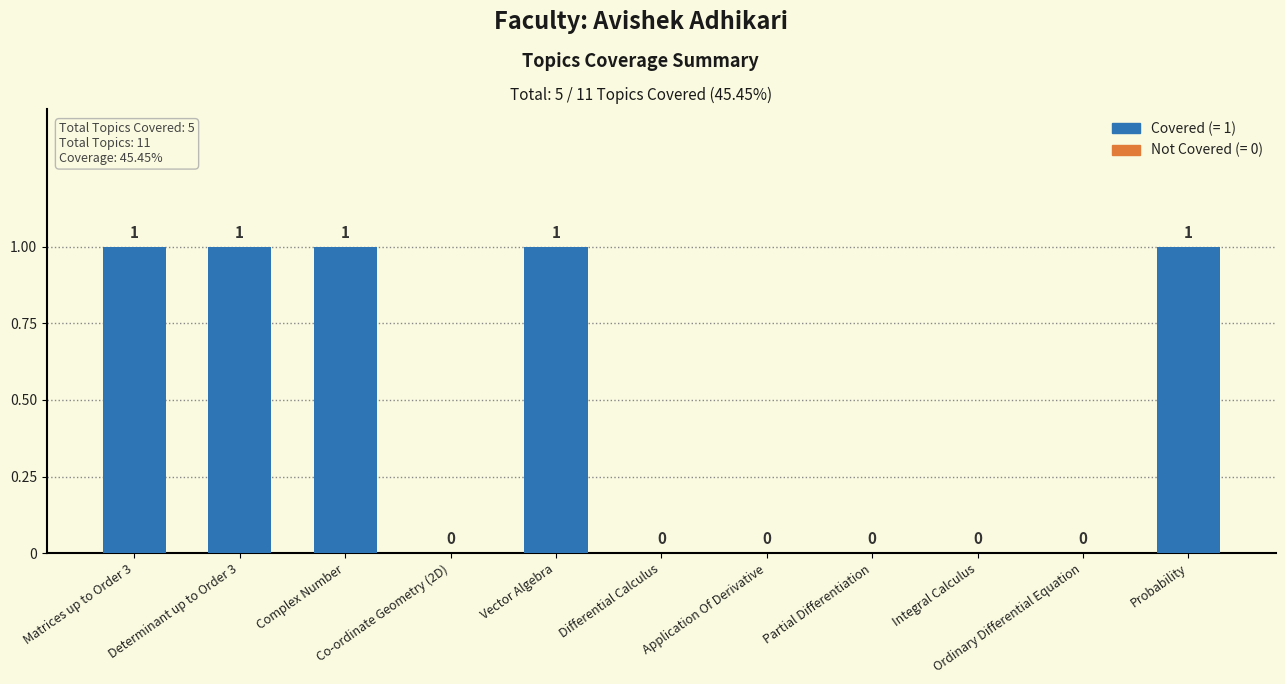

What is the sum of all values?

5